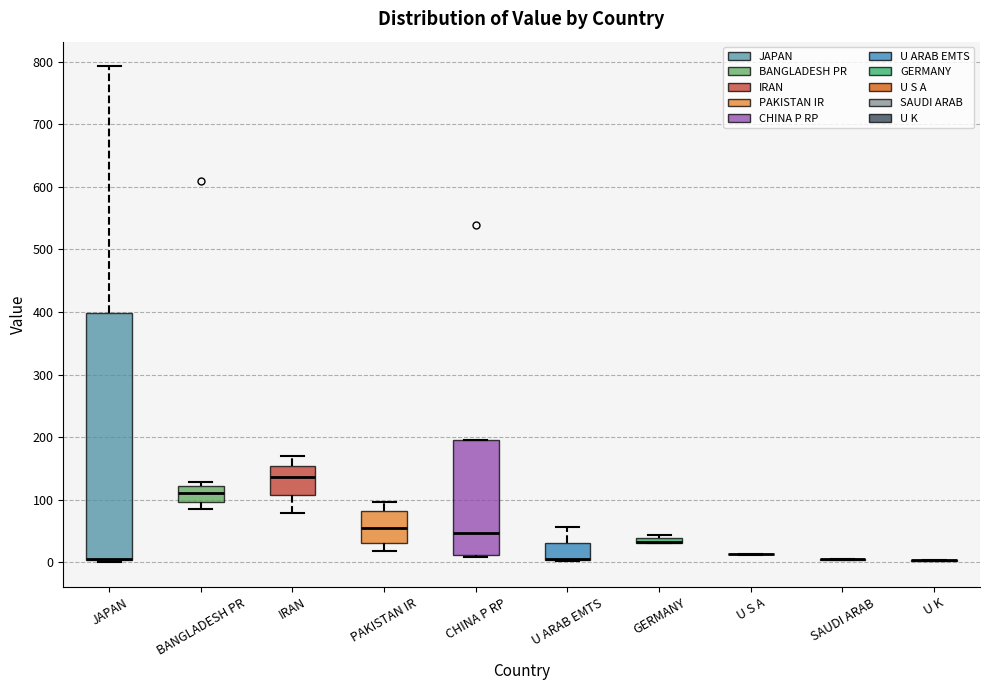

Which box is the tallest, from its lower edge to its upper edge?

JAPAN